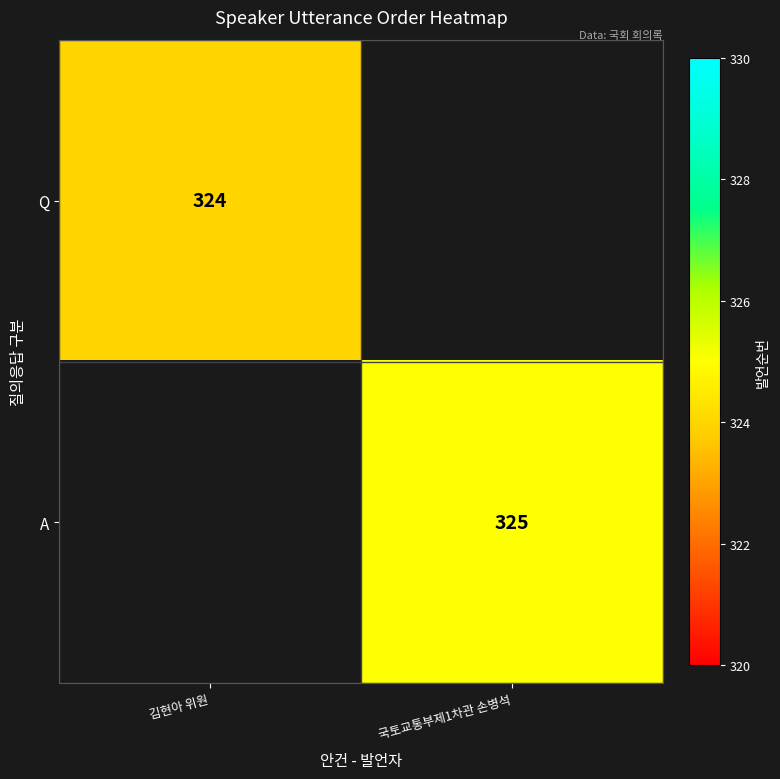

The value of Q at 김현아 위원 is 204. True or false?

False